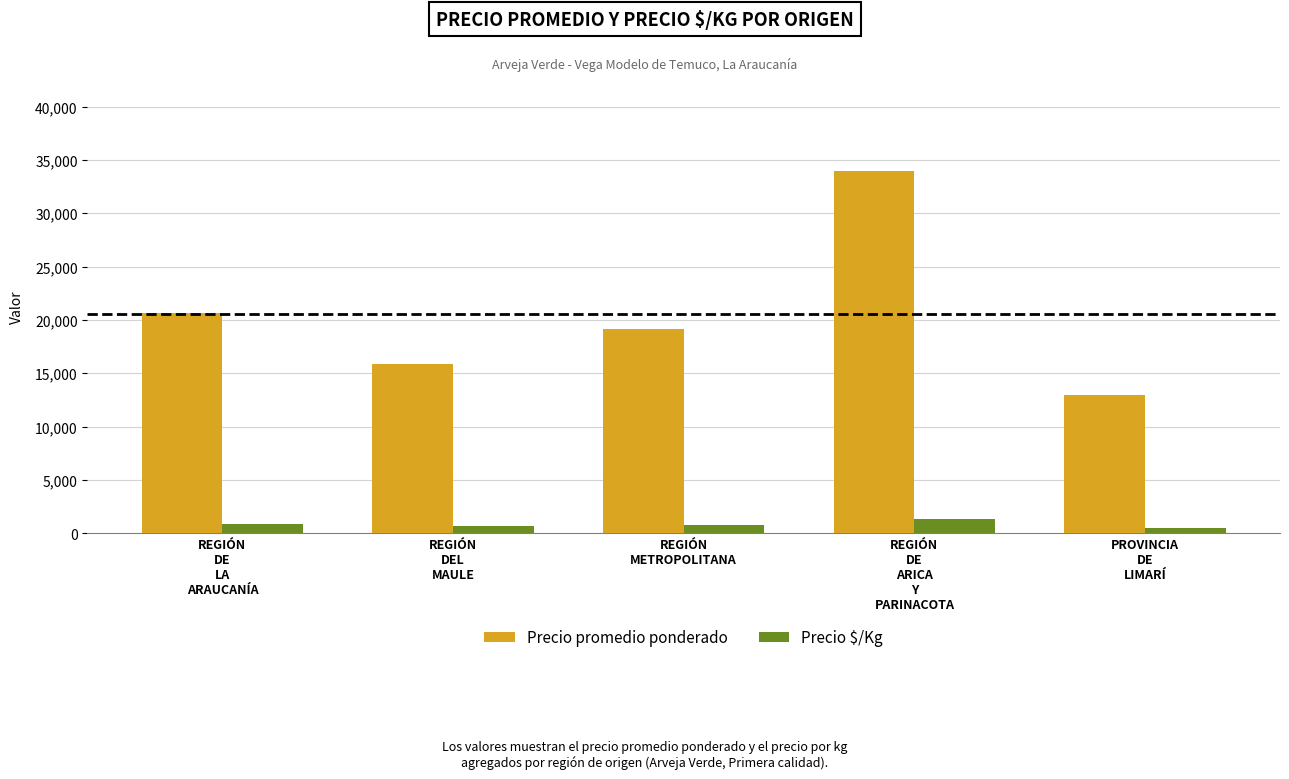

Where is Precio promedio ponderado nearest to the value 23500?

REGIÓN
DE
LA
ARAUCANÍA